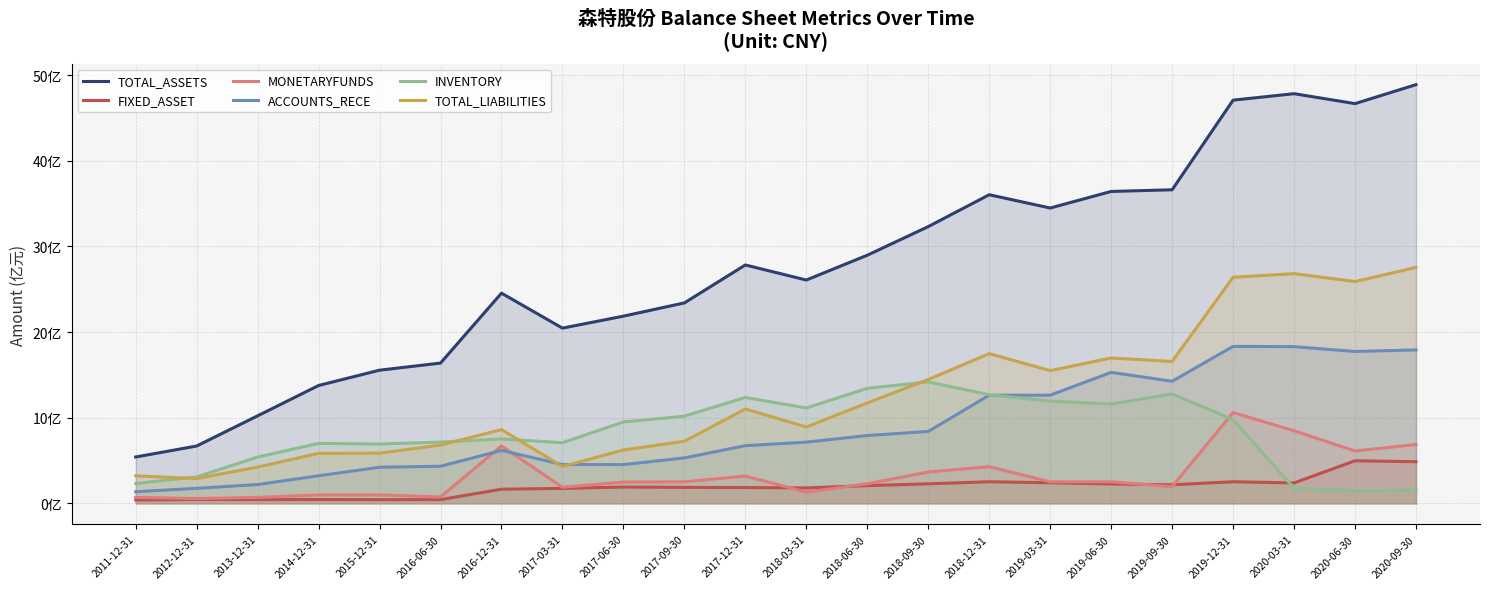

Is the value of FIXED_ASSET at 2020-06-30 greater than the value of INVENTORY at 2012-12-31?

Yes